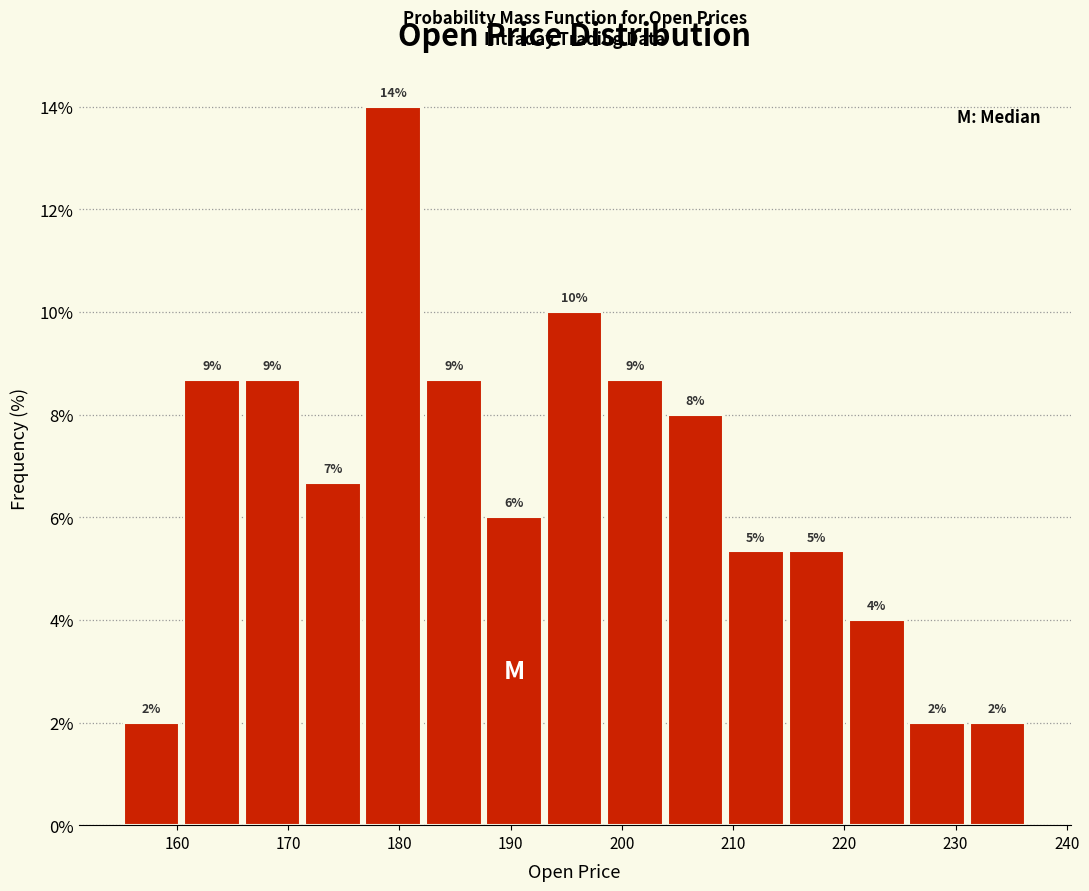

Over which range of the x-axis is the bar tallest?

177 to 182